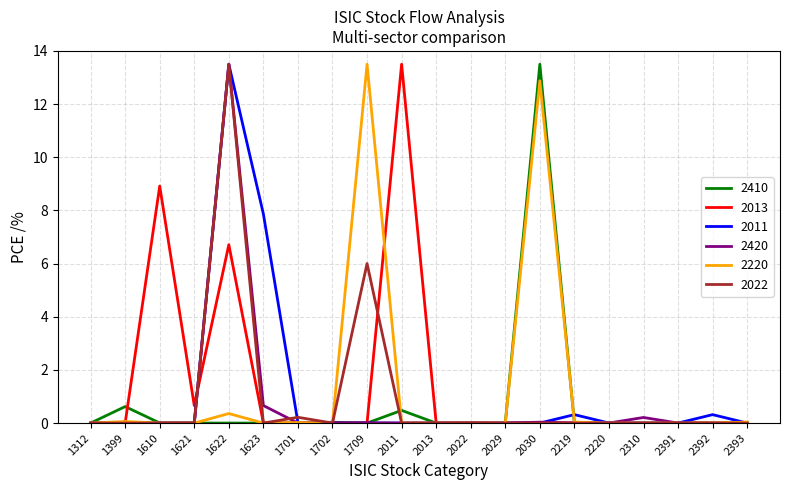

The value of 2022 at 1610 is 0.0. True or false?

True